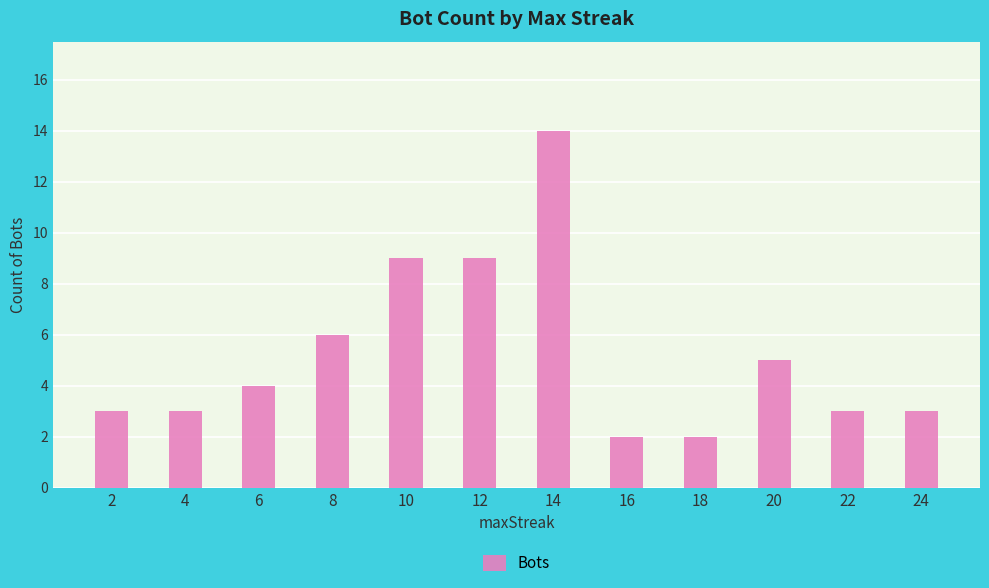

Approximately how many times larger is the value at 6 compared to 18?

2.0